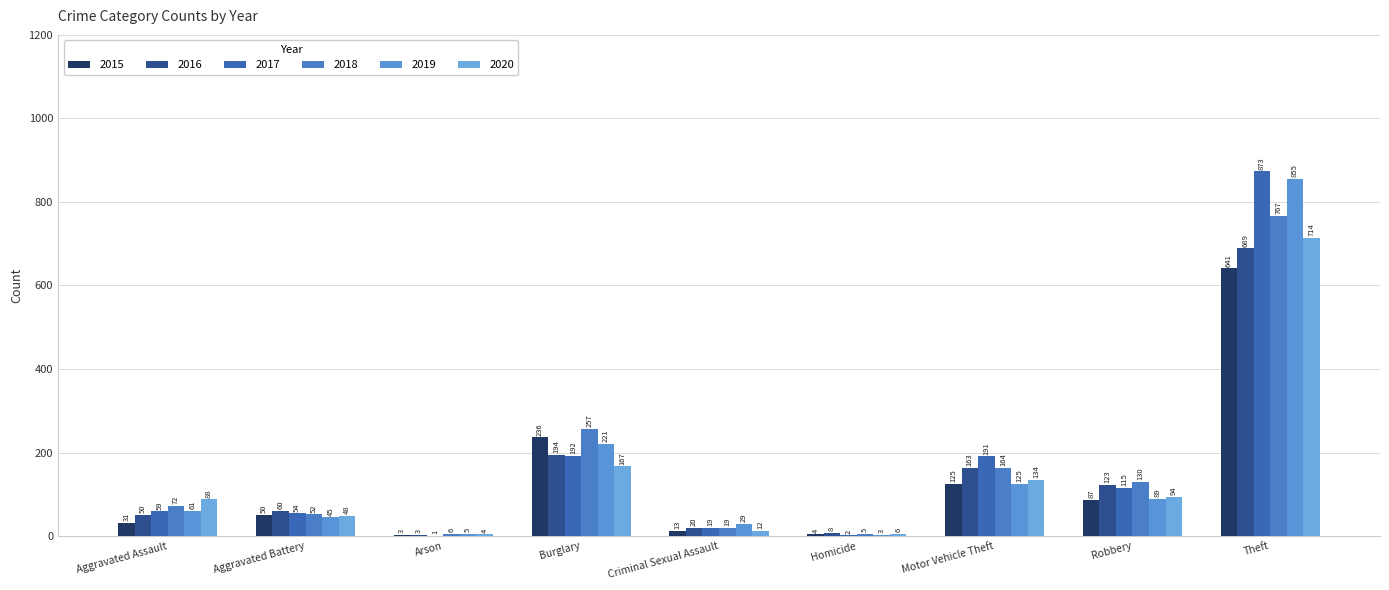

How many series are shown in this chart?

6